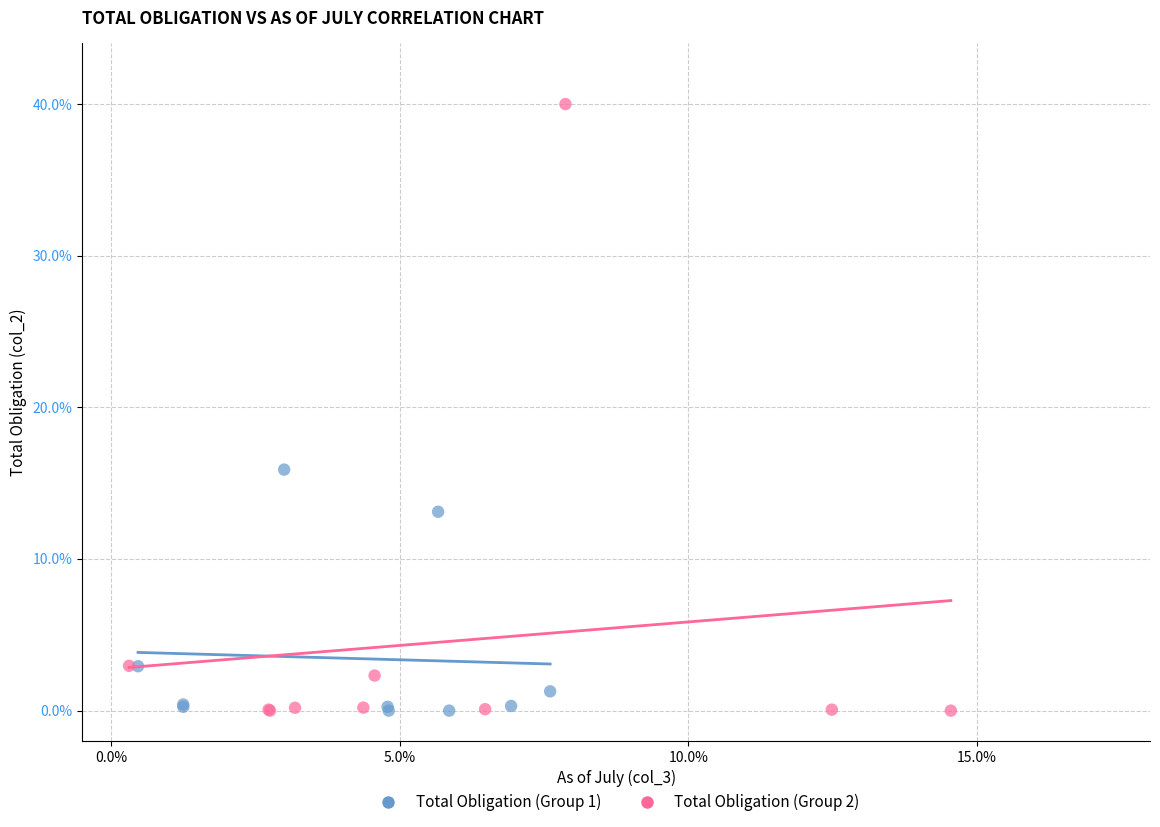

Which series reaches the maximum Y coordinate?

Total Obligation (Group 2)